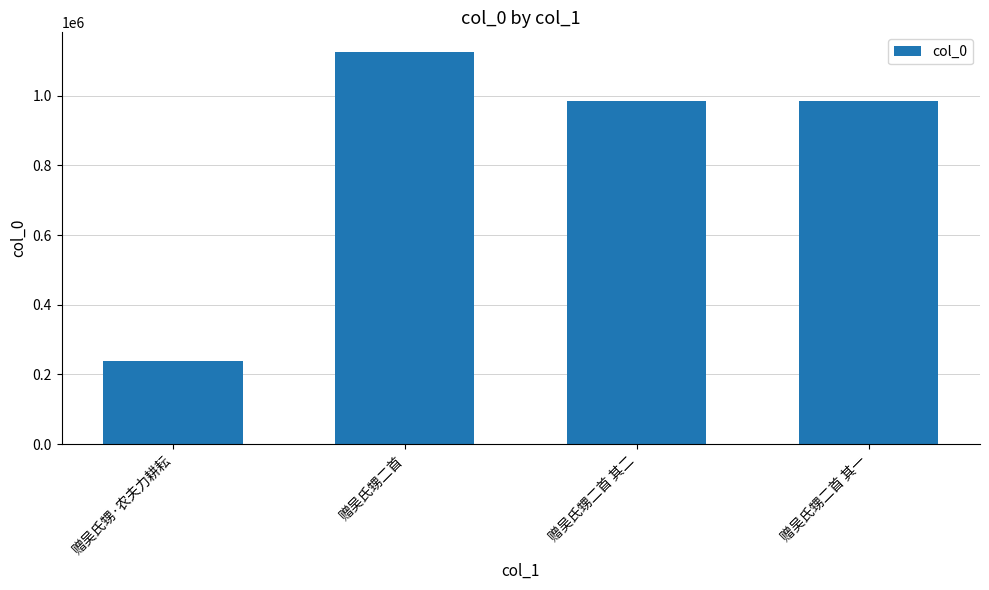

Are the bars grouped side by side (vs. stacked)?

No